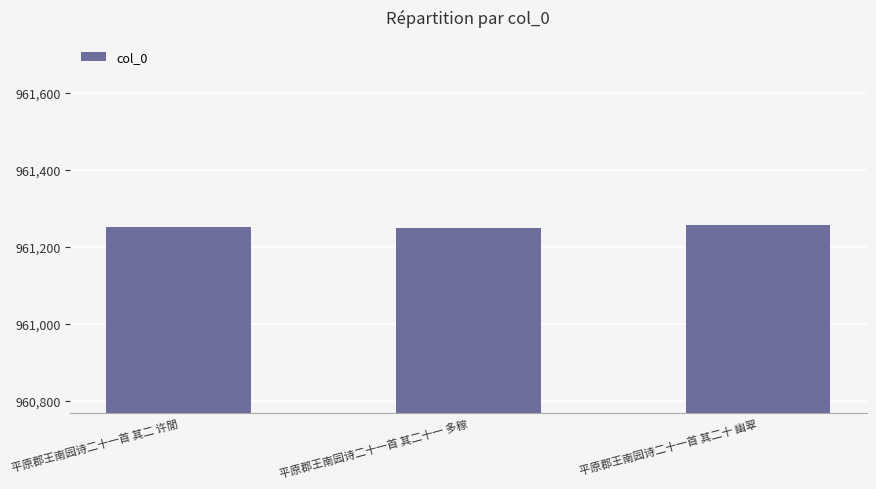

Is it true that the value at 平原郡王南园诗二十一首 其二 许閒 is 961253?

True